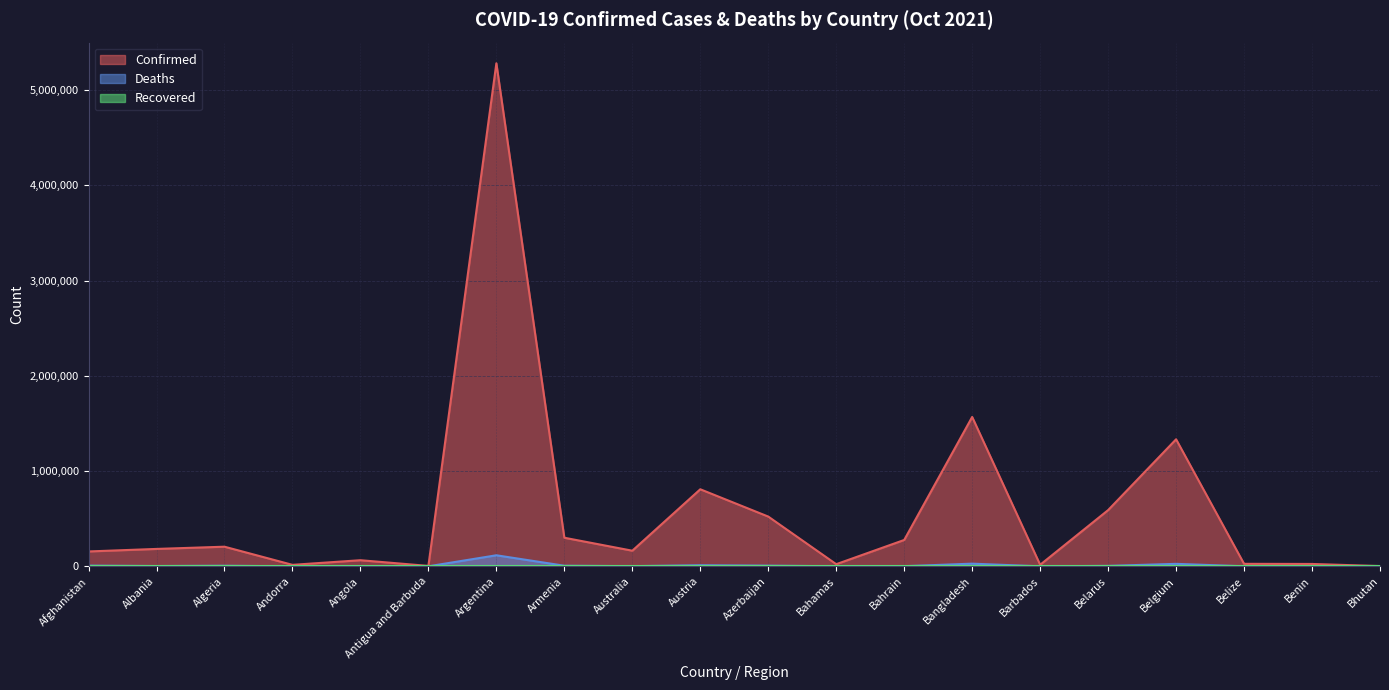

What is the label of the 15th point from the left?

Barbados